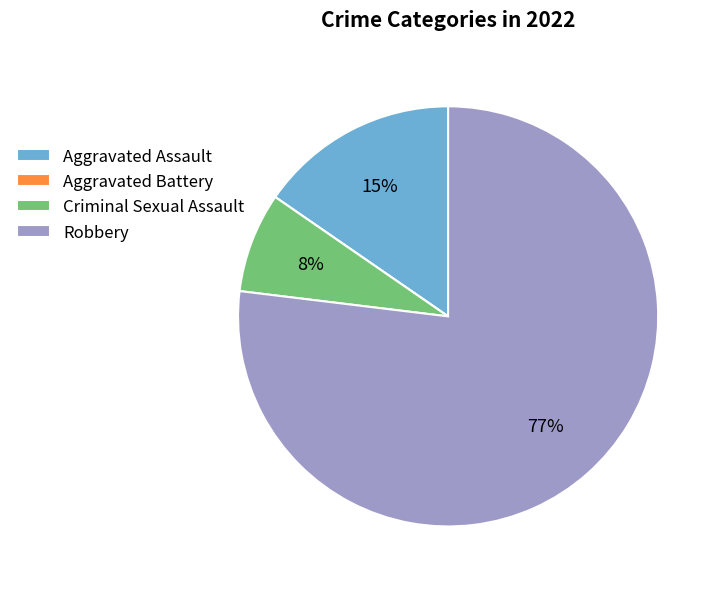

Combined, do Robbery and Aggravated Assault account for over 50%?

Yes